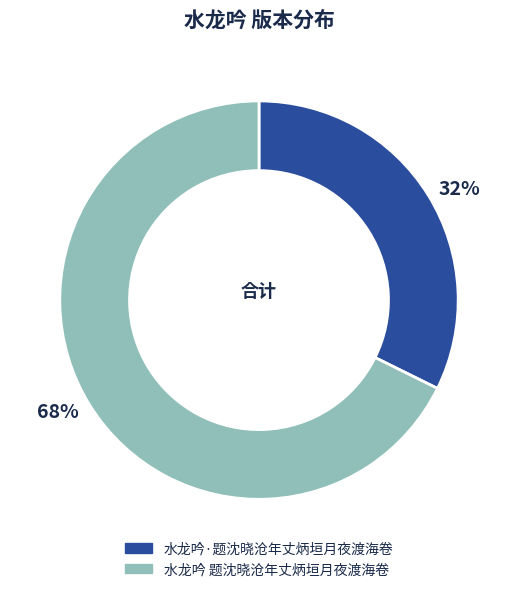

How many segments does this pie chart have?

2